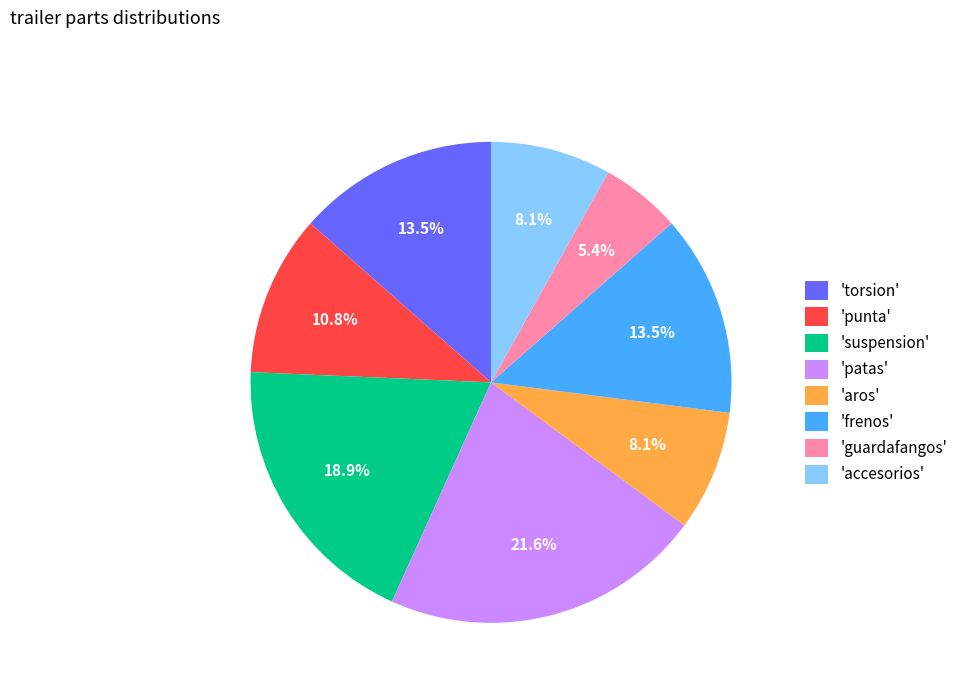

What is the ratio of the value at 'guardafangos' to the value at 'punta'?

0.5